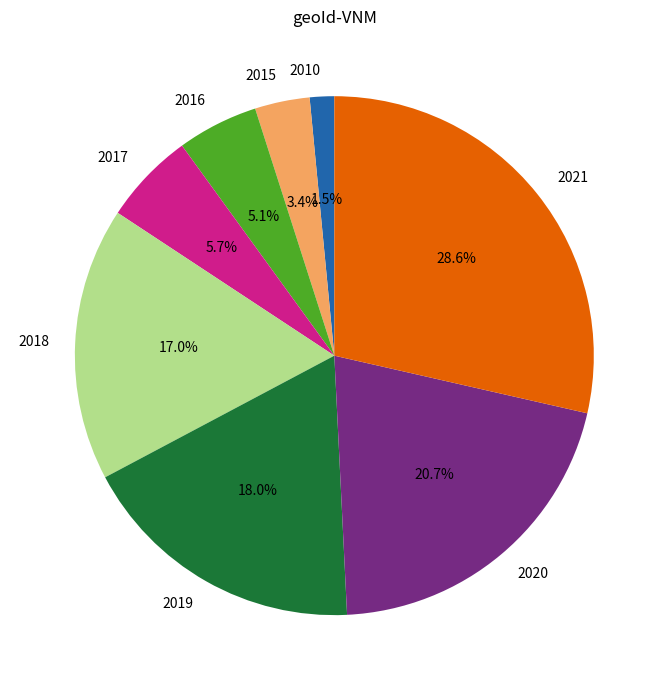

Which has a higher value, 2010 or 2021?

2021